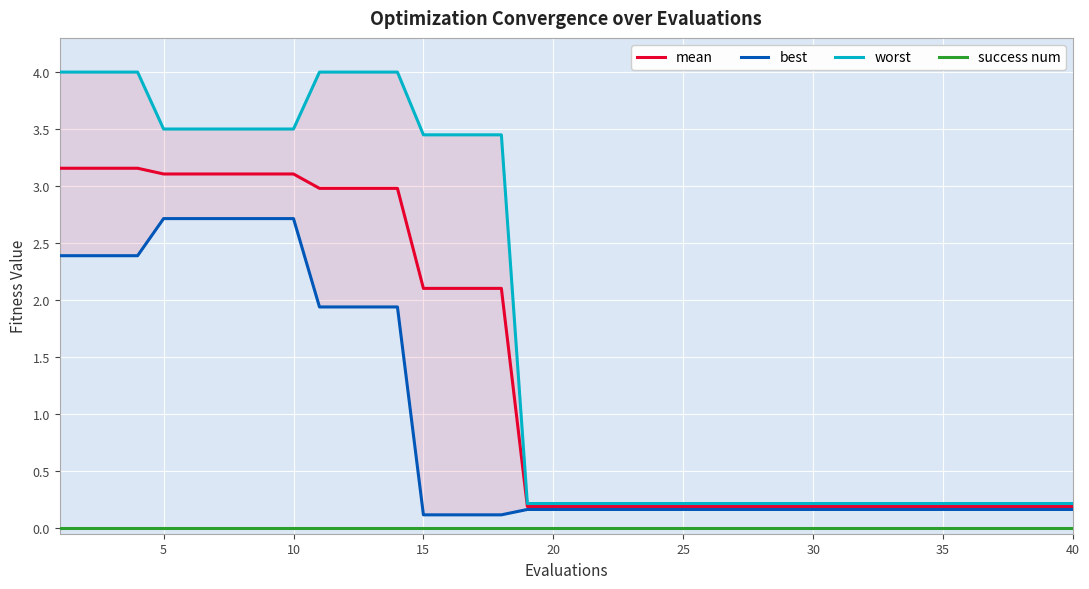

How many lines are shown in the chart?

4